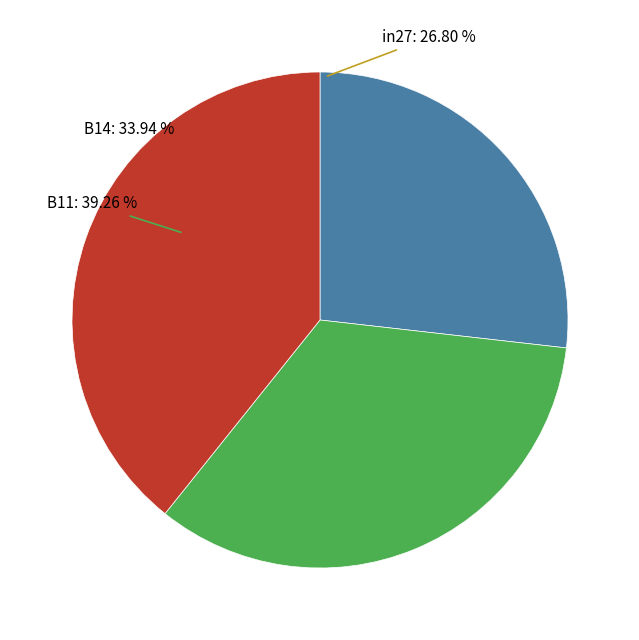

True or false: B14 accounts for 34% of the total.

True